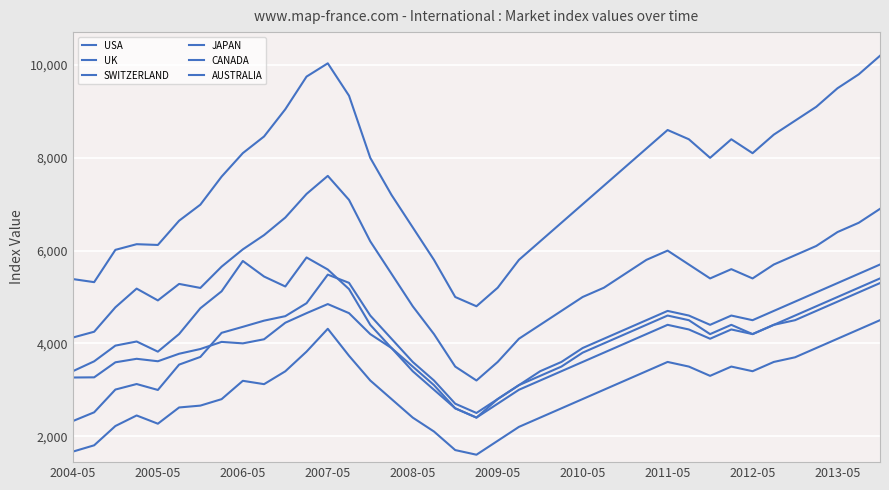

Count the number of data series in this chart.

6